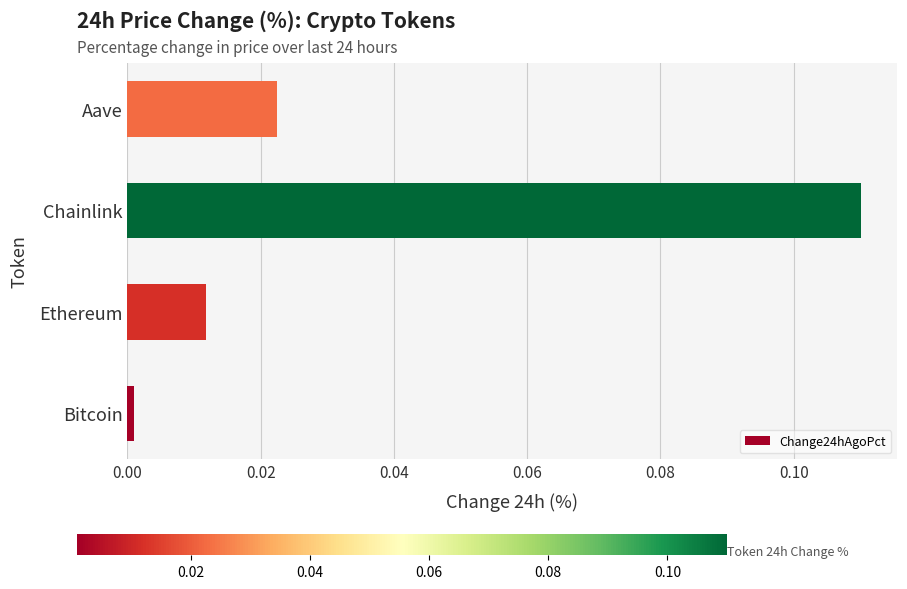

Between Aave and Bitcoin, which is larger?

Aave